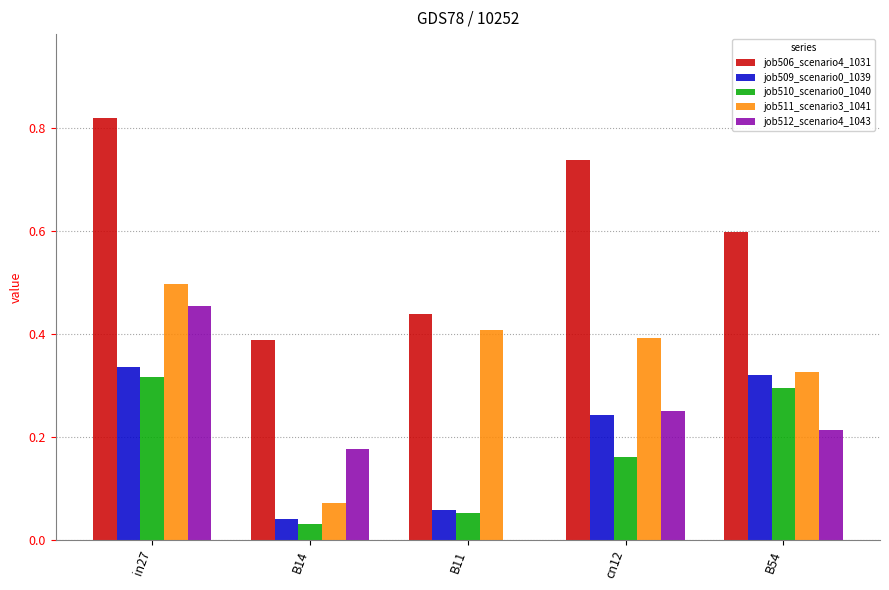

How many distinct data groups are displayed?

5